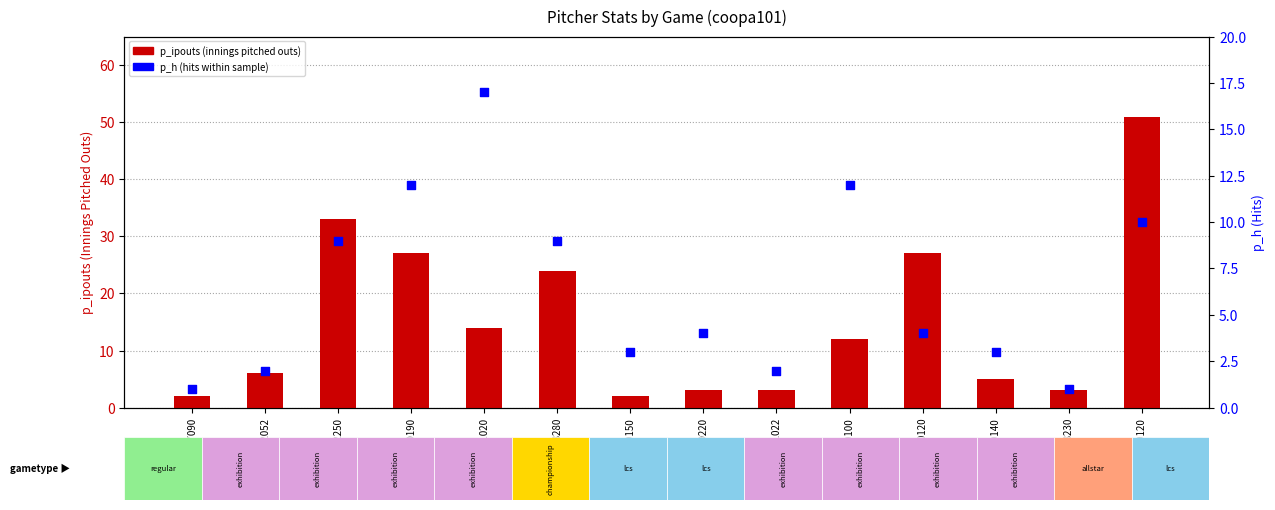

What is the total value across all series at SSN193009150?

5